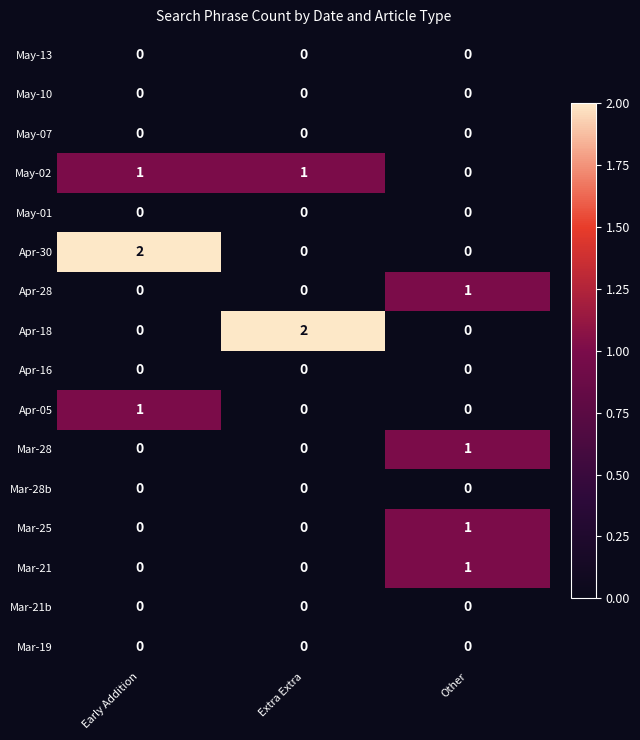

At how many categories does at least one series exceed 0?

3